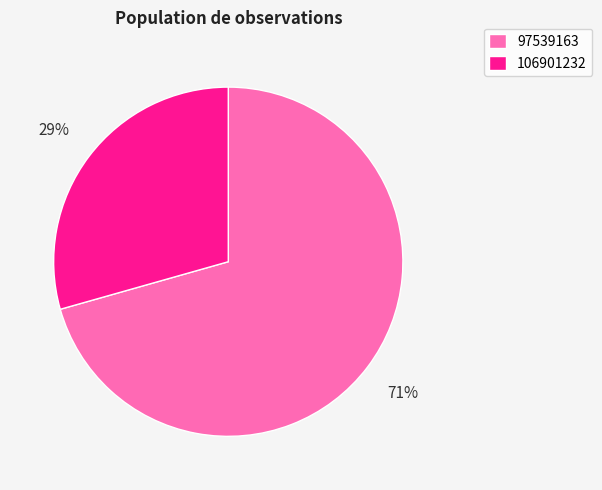

Is the sum of 97539163 and 106901232 greater than half?

Yes